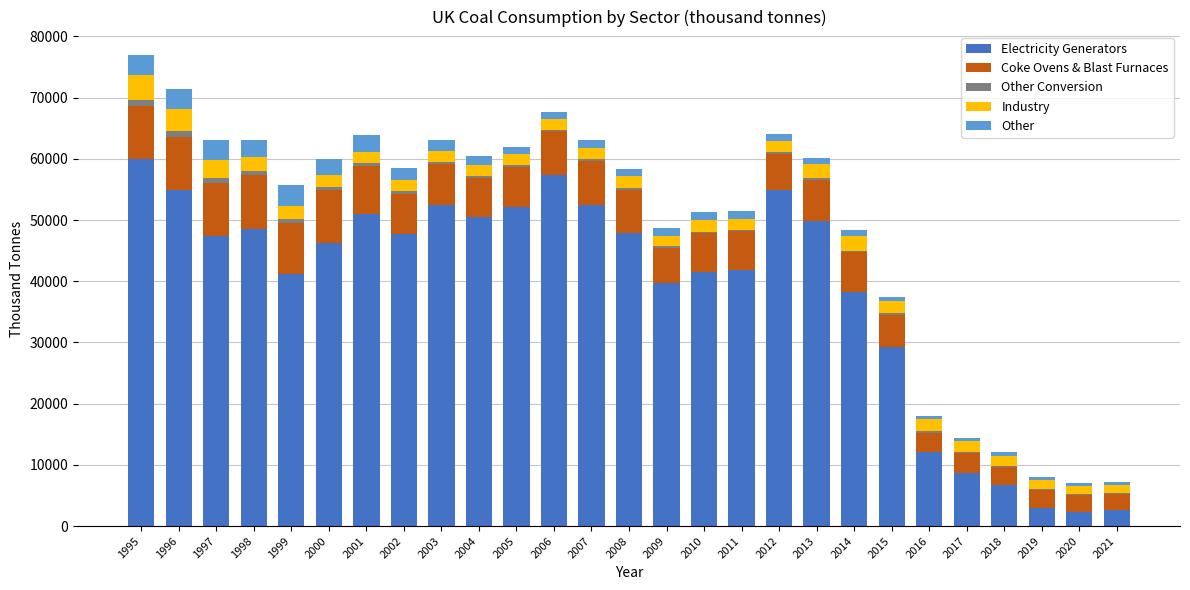

What is the sum of all Electricity Generators values?

1040311